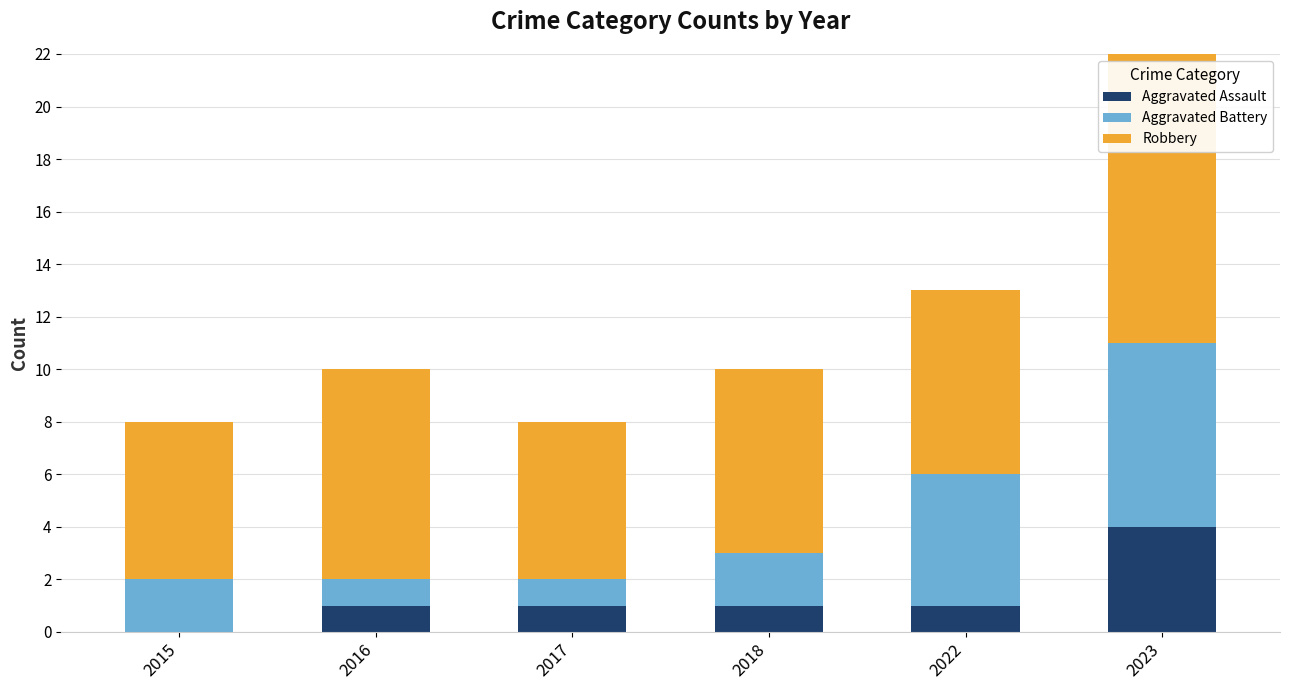

Reading left to right, transcribe the values for Aggravated Assault.

2015=0	2016=1	2017=1	2018=1	2022=1	2023=4